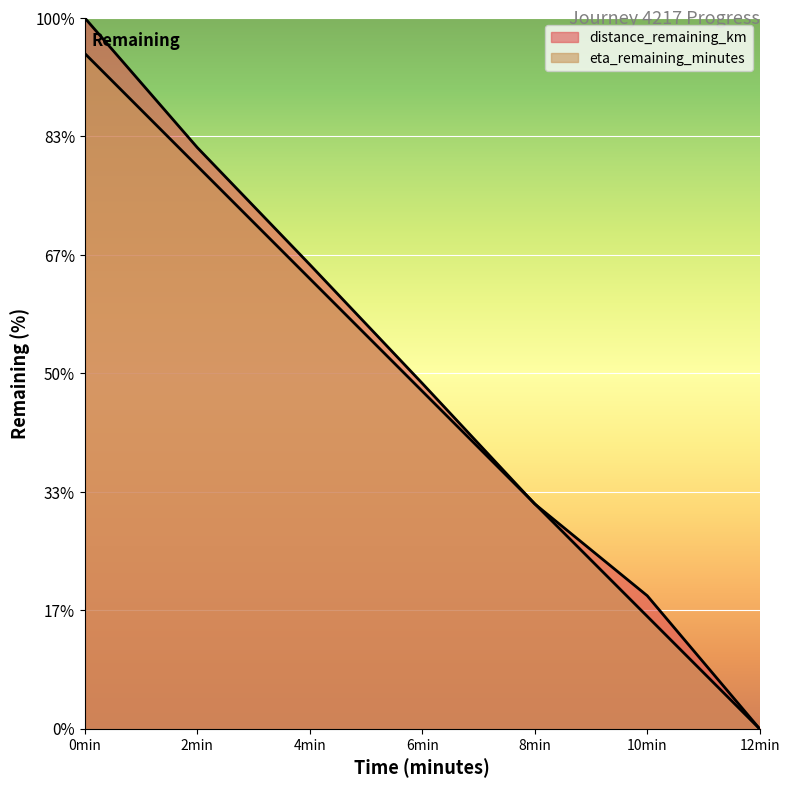

Does the chart display data point markers on the line(s)?

No